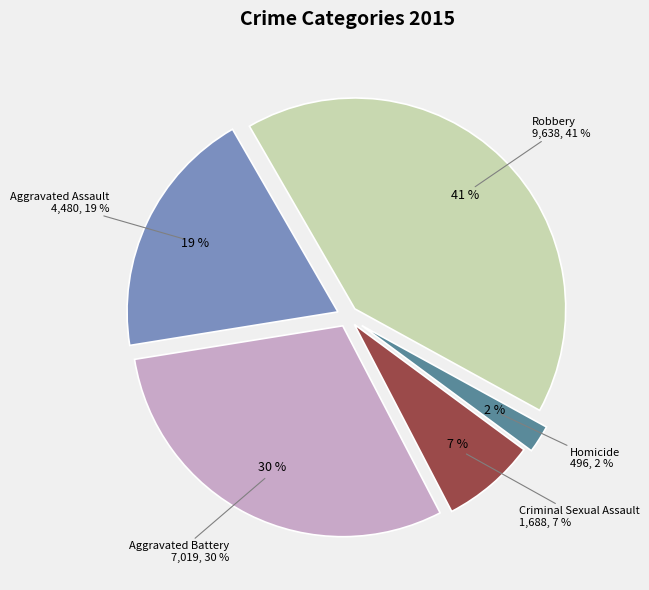

How many segments does this pie chart have?

5